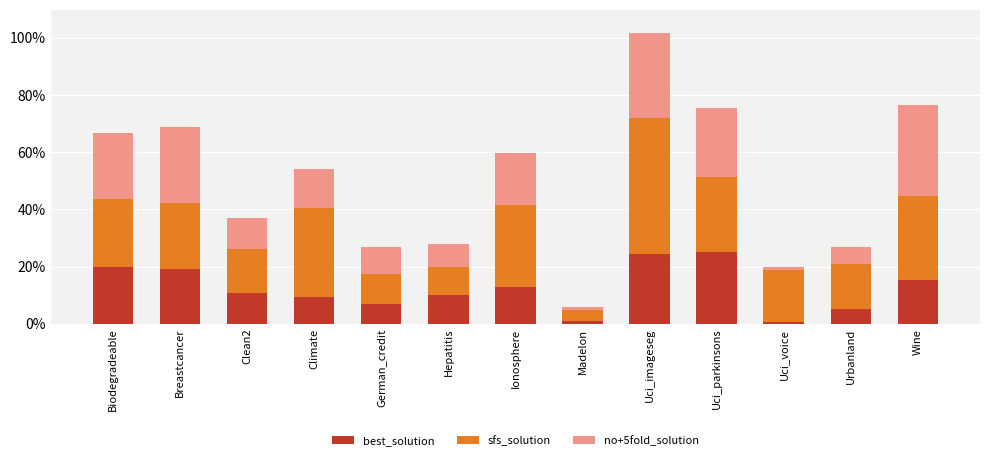

Does the chart contain any negative values?

No